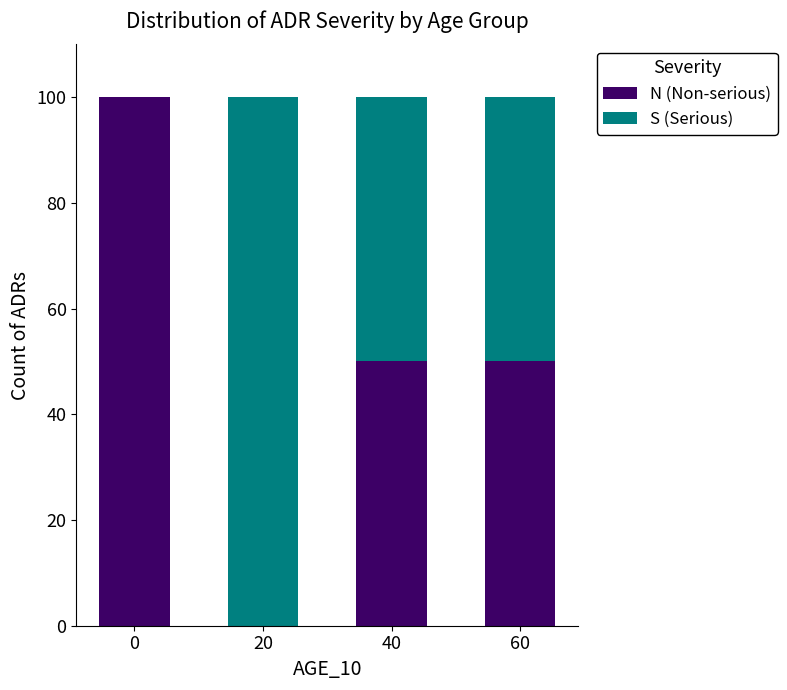

Reading left to right, transcribe the values for N (Non-serious).

0=100	20=0	40=50	60=50